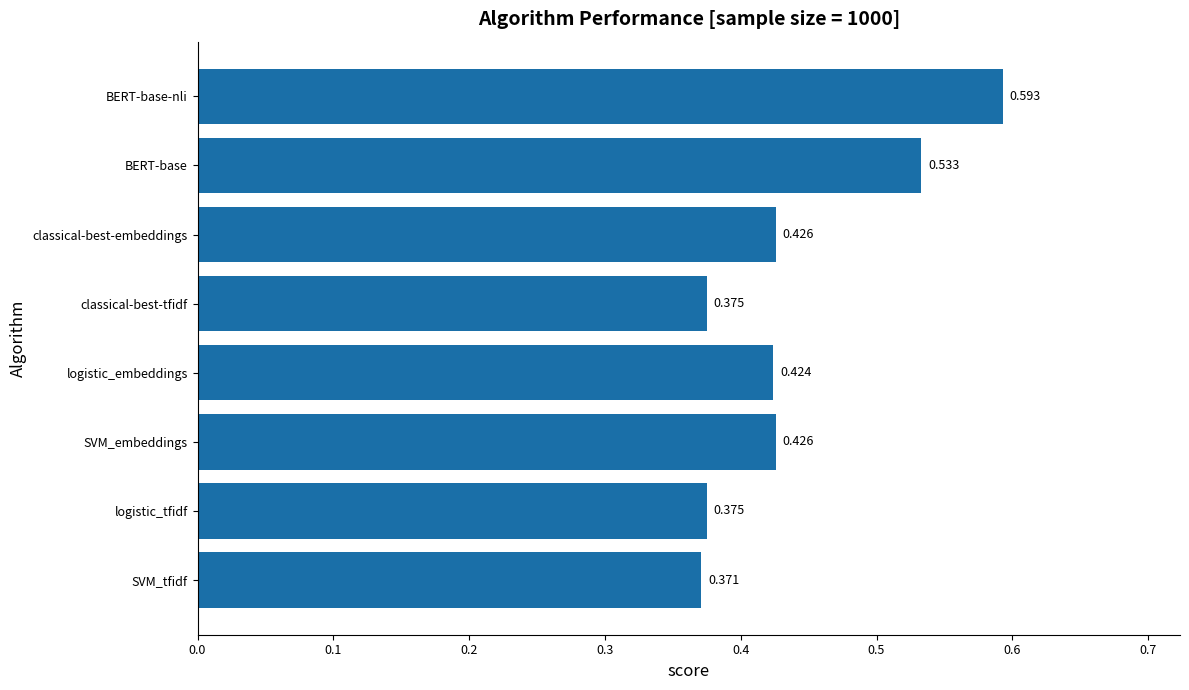

Which has a higher value, logistic_embeddings or SVM_embeddings?

SVM_embeddings